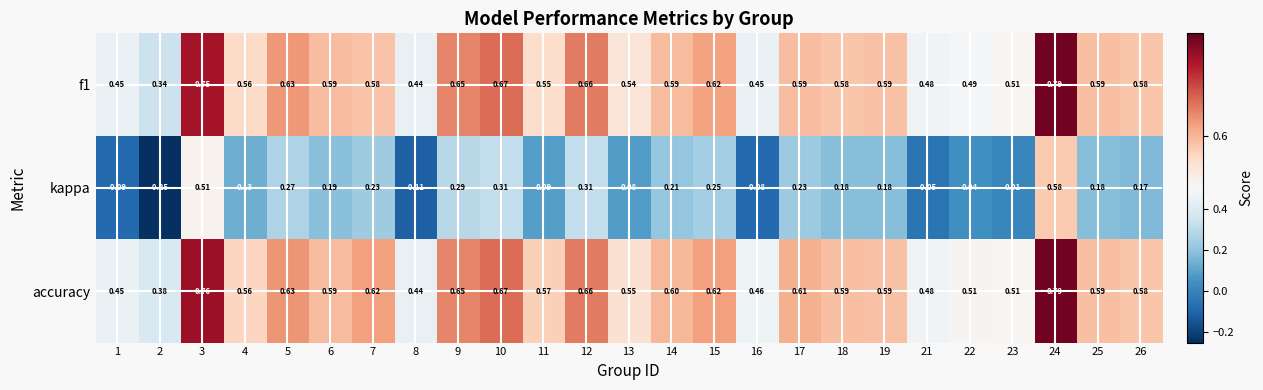

Which series has the largest range (max minus min)?

kappa